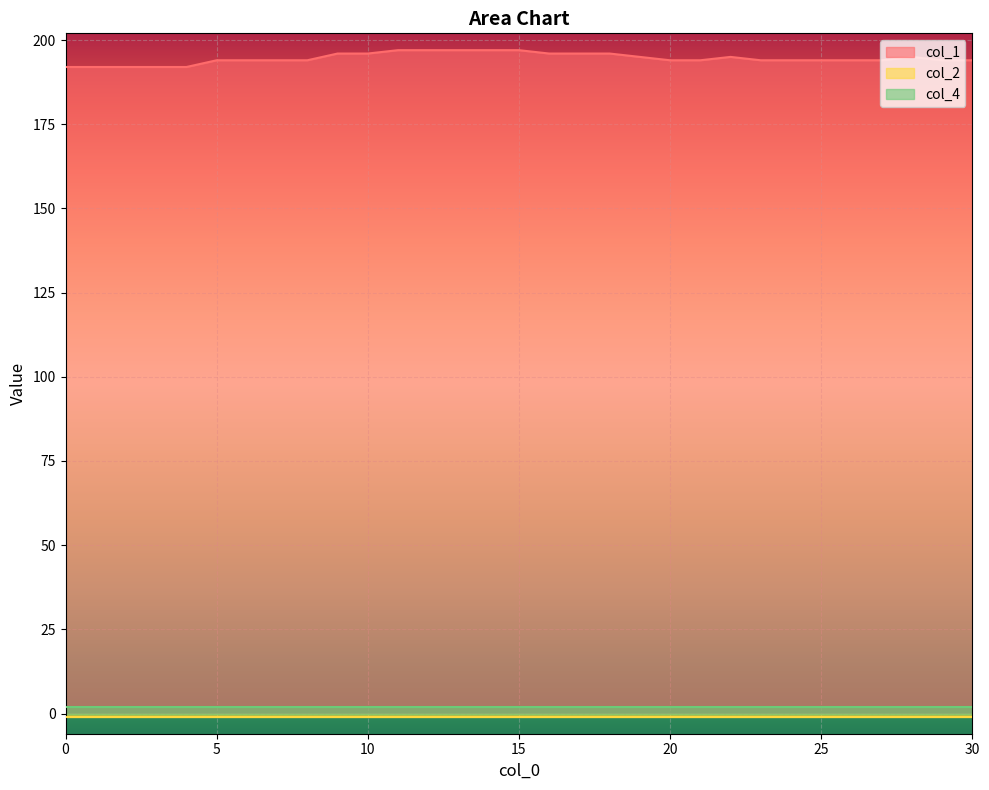

How many lines are shown in the chart?

3